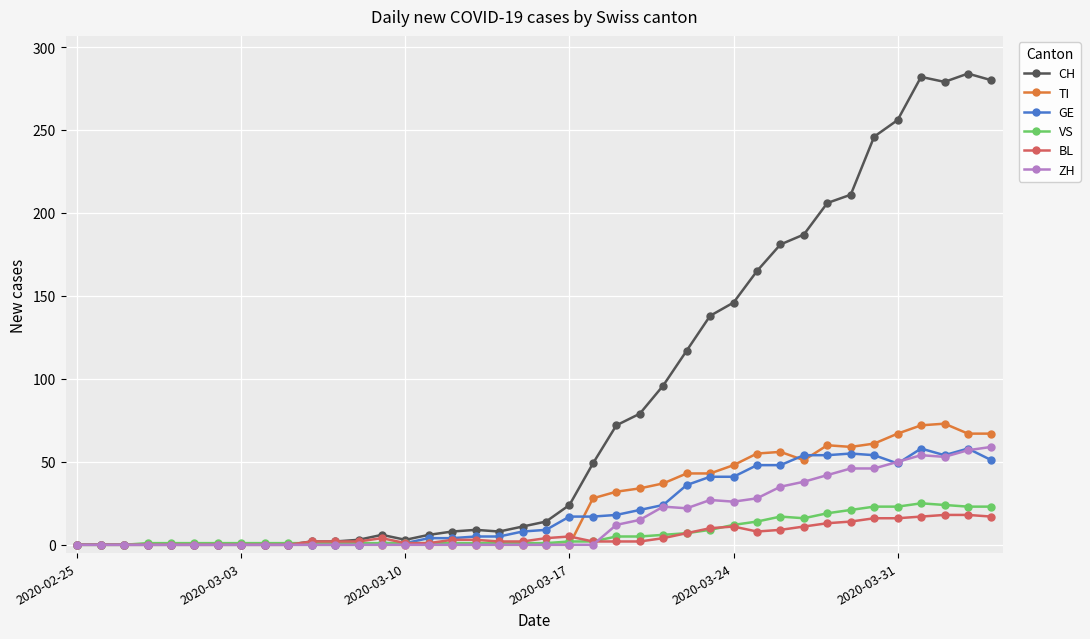

True or false: BL has more than 0 interior local peaks.

True